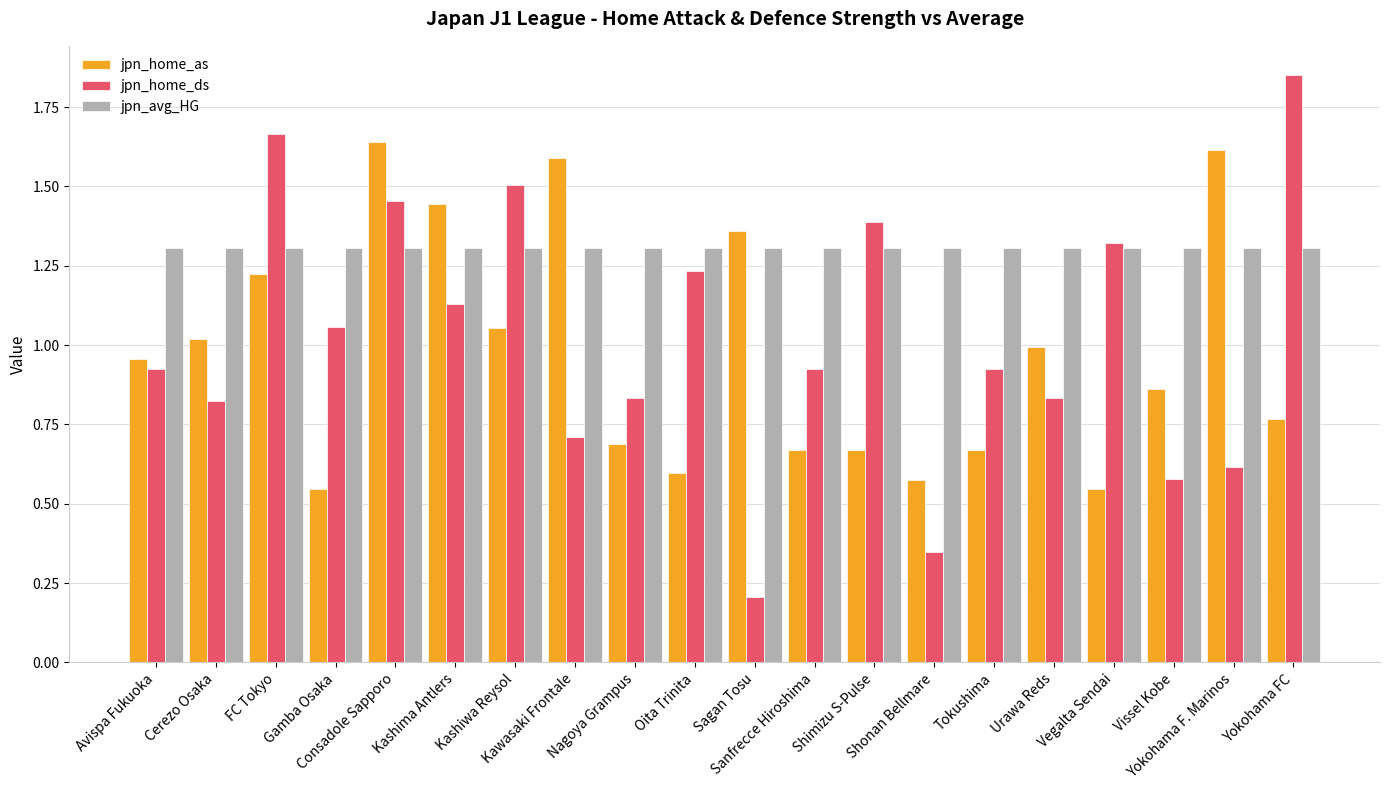

The value of jpn_home_ds at Kashiwa Reysol is 1.5. True or false?

True